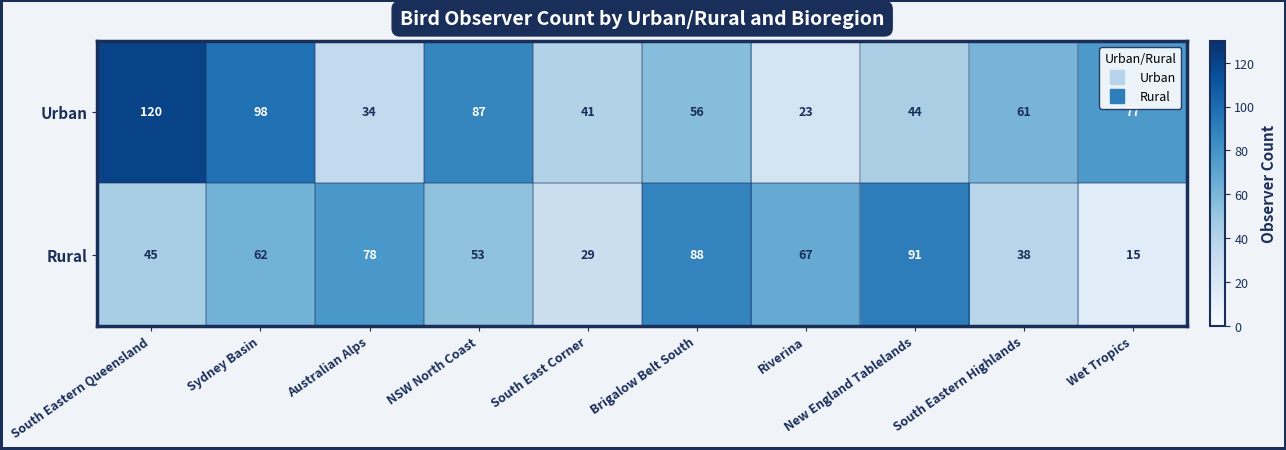

At which category is the sum across all series the highest?

South Eastern Queensland